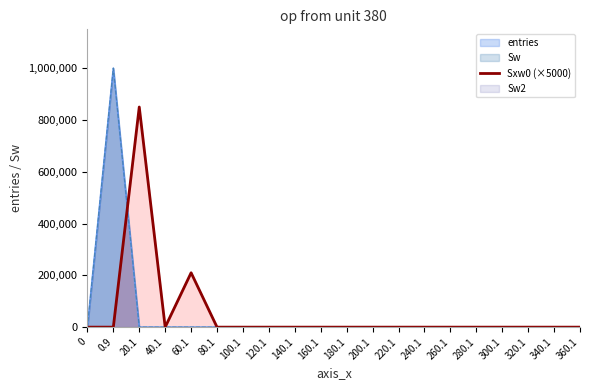

Reading left to right, extract all data points from this chart.

0	0	850000	0	210000	0	0	0	0	0	0	0	0	0	0	0	0	0	0	0